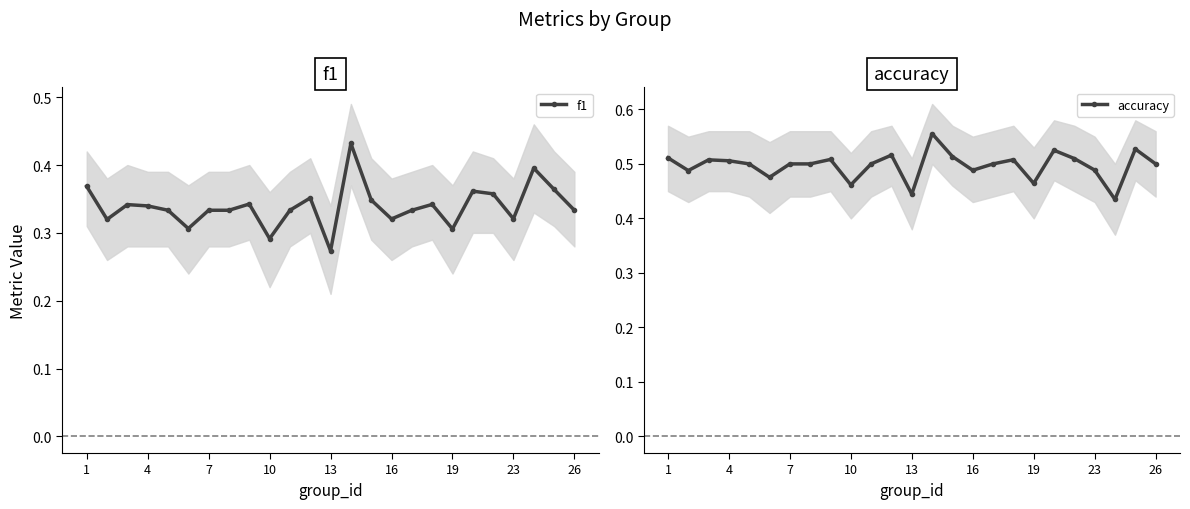

Count the f1 values in the range 0 to 1.

25